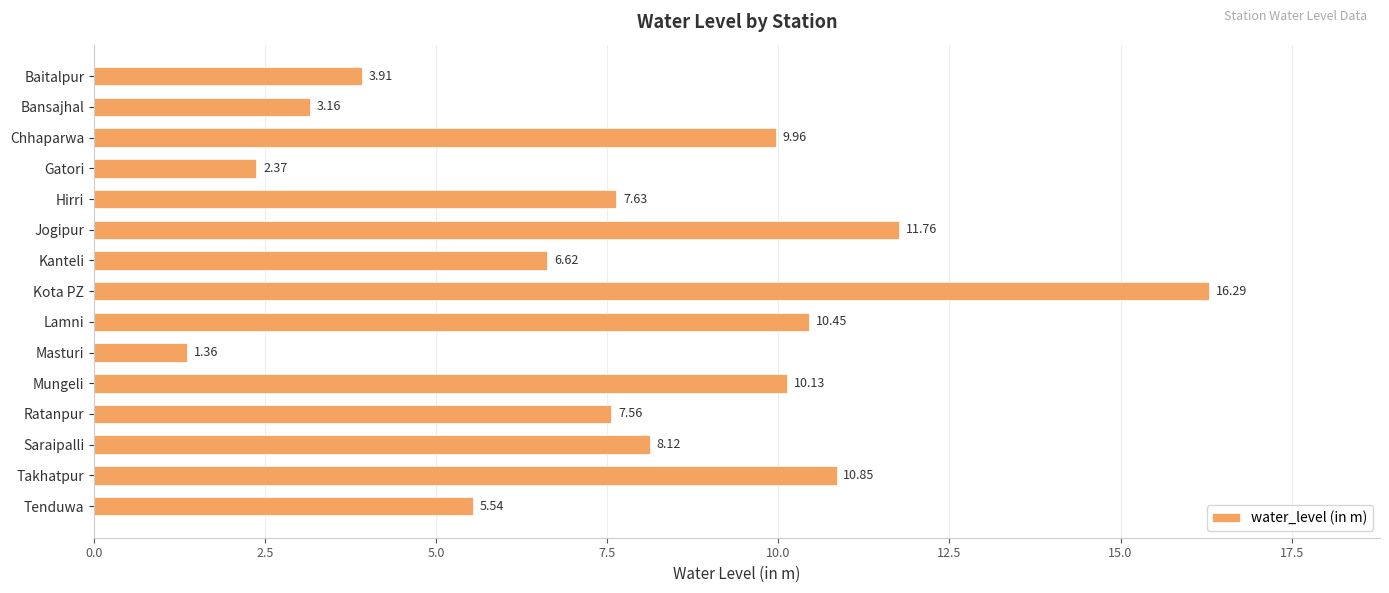

Which label corresponds to the smallest value in the chart?

Masturi